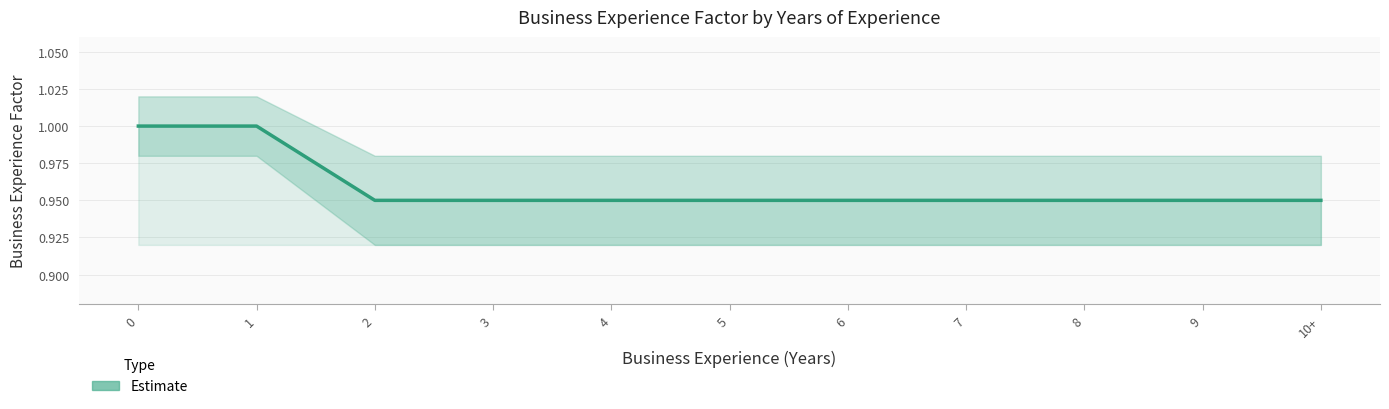

The value at 2 is 0.9. True or false?

True